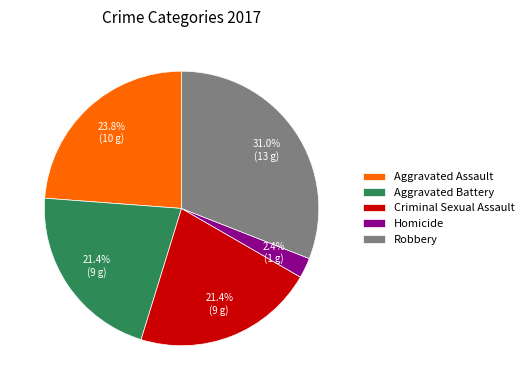

What is the smallest slice in the pie chart?

Homicide